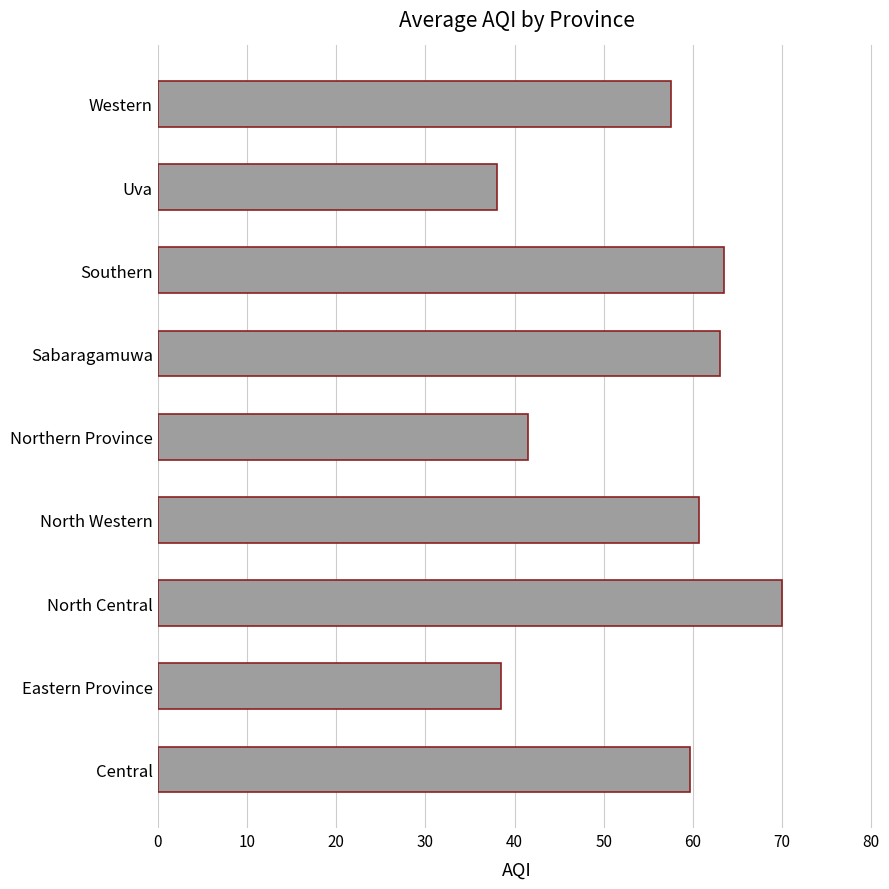

At which category does the chart reach its peak across all series?

North Central